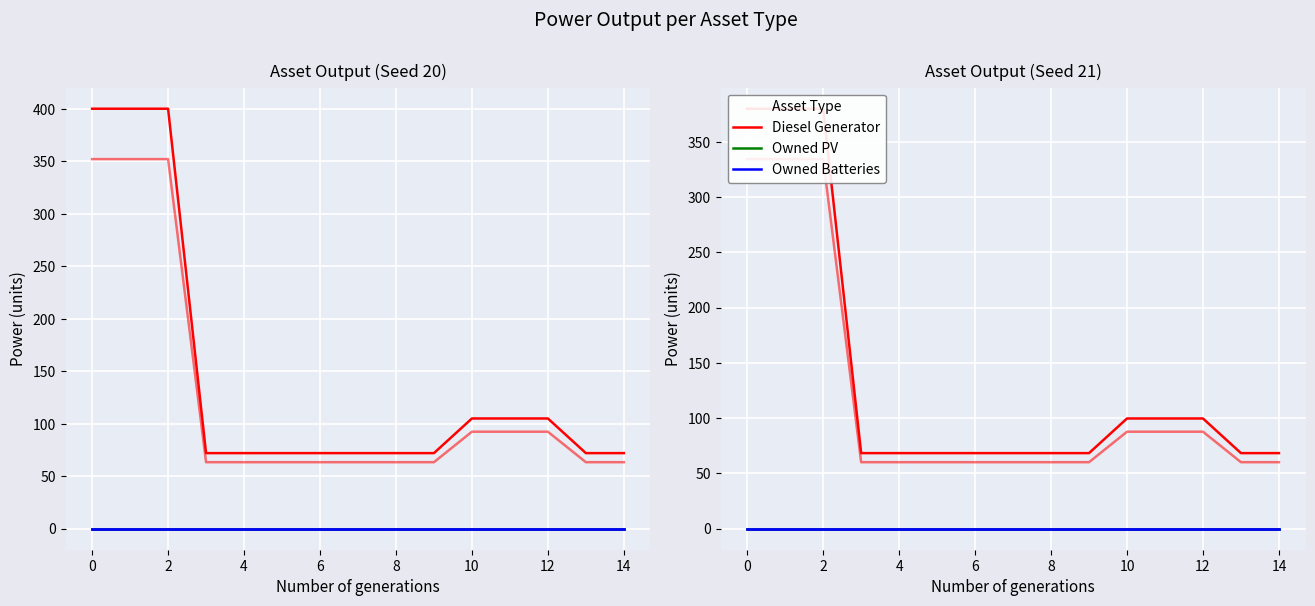

True or false: Diesel Generator has more than 0 points higher than both neighbors.

False